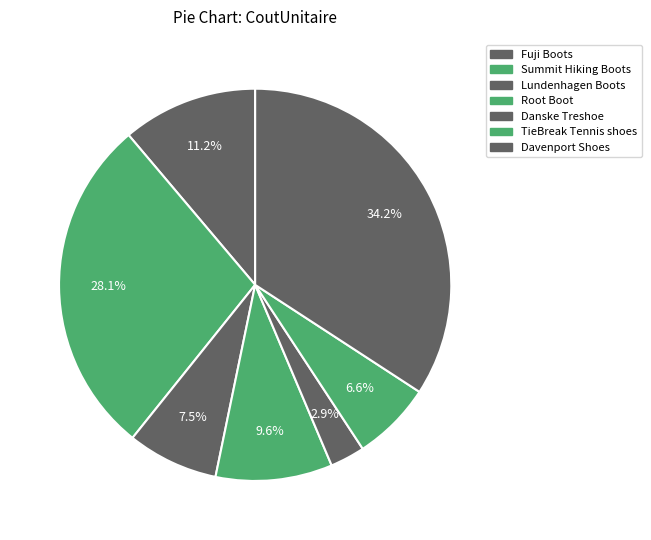

To the nearest percent, what is the difference between the largest and smallest slice percentages?

31%